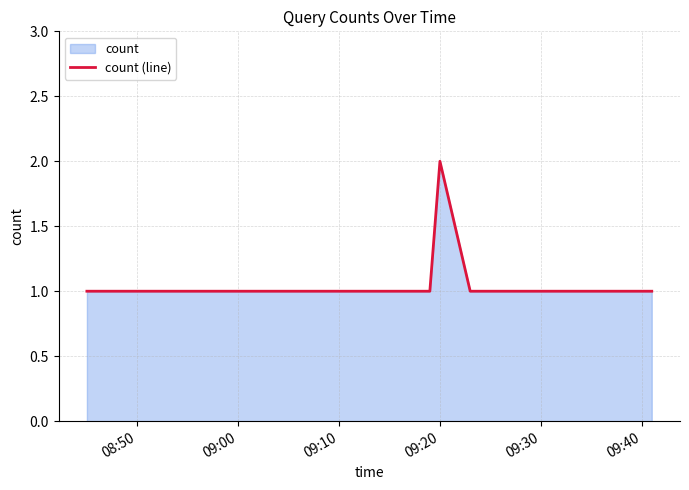

Which label corresponds to the largest value in the chart?

09:20